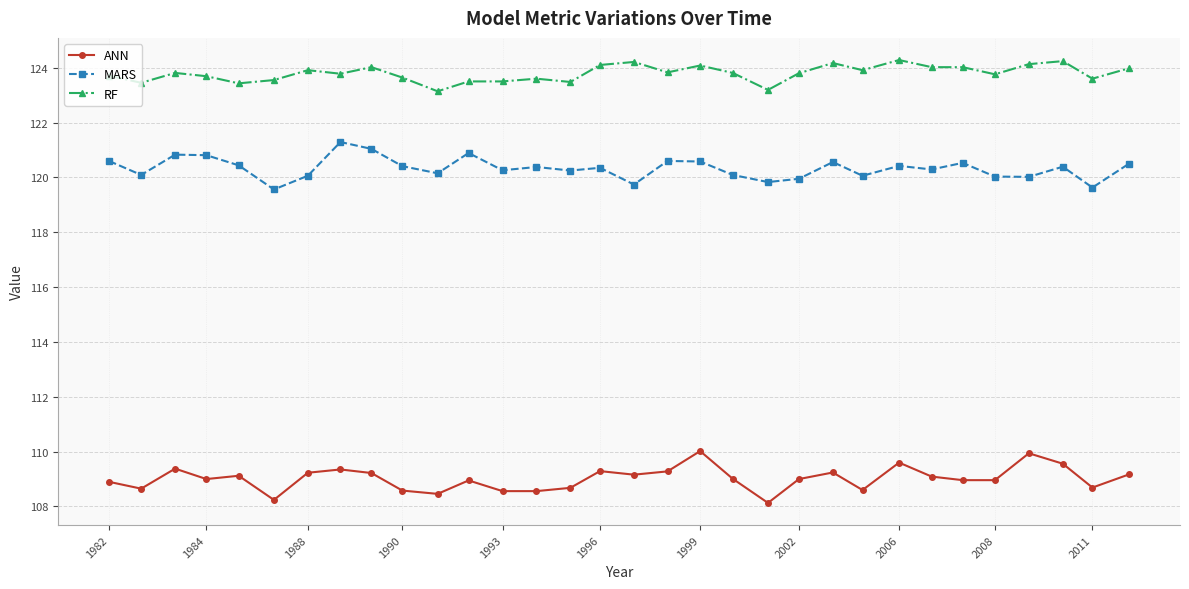

How many lines are shown in the chart?

3